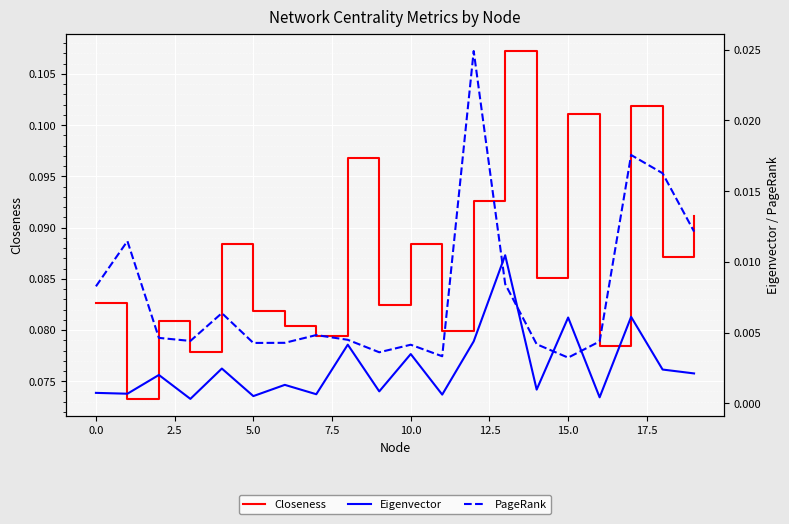

What is the sum of all Closeness values?

1.7